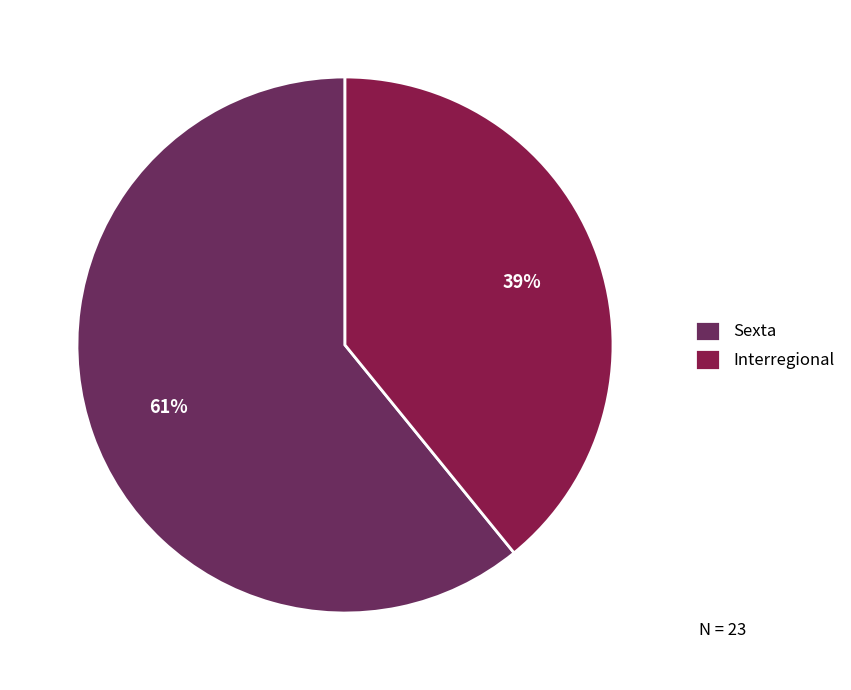

What is the smallest slice in the pie chart?

Interregional